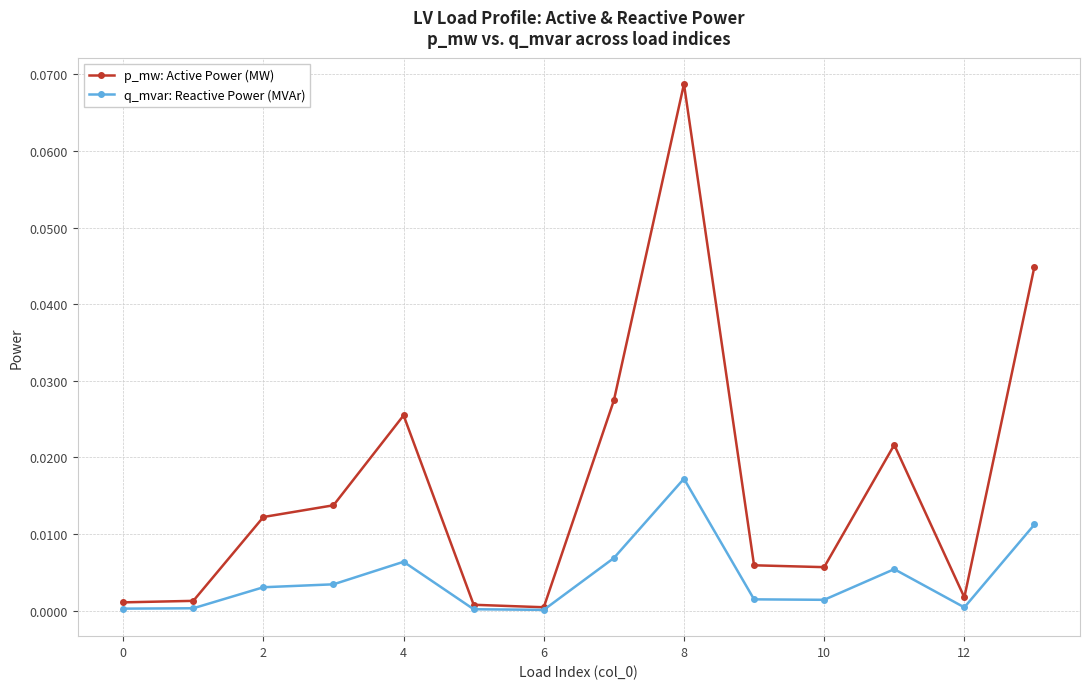

Rank the series by their maximum value, from highest to lowest.

p_mw: Active Power (MW), q_mvar: Reactive Power (MVAr)